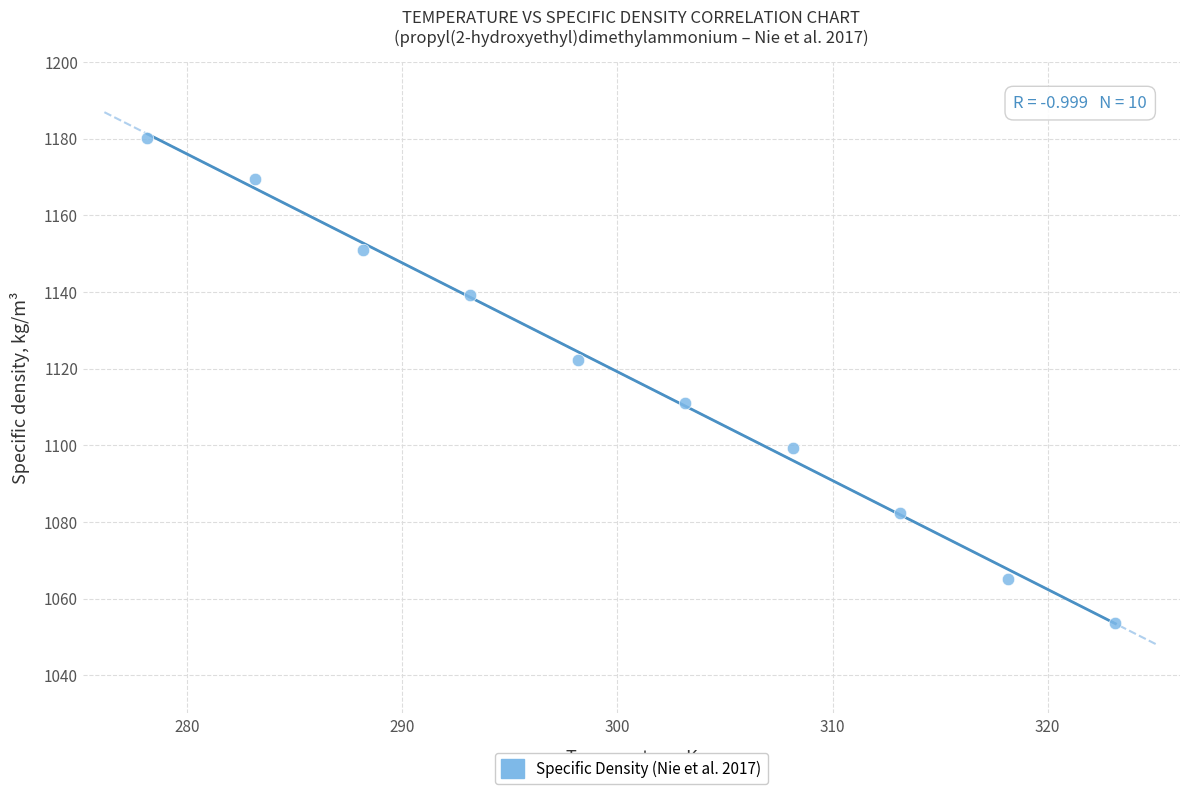

What is the range of Y values (max minus min)?

126.4